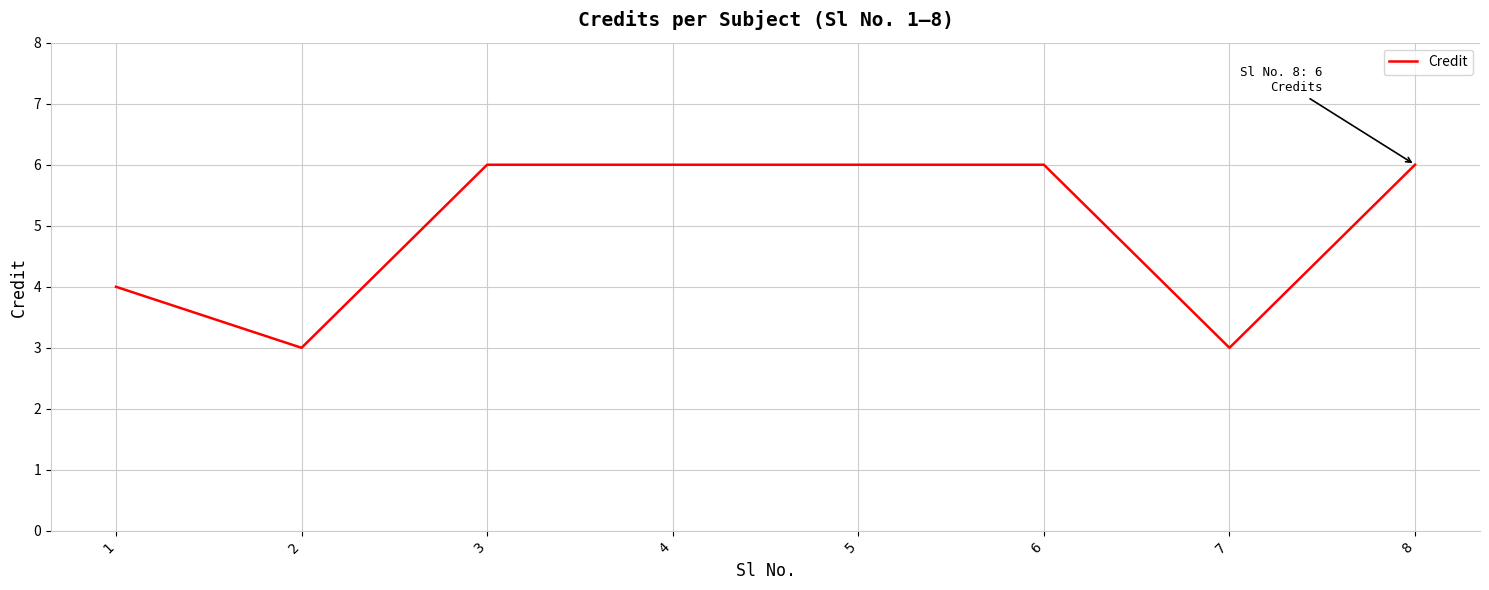

How many values are between 4 and 6?

6